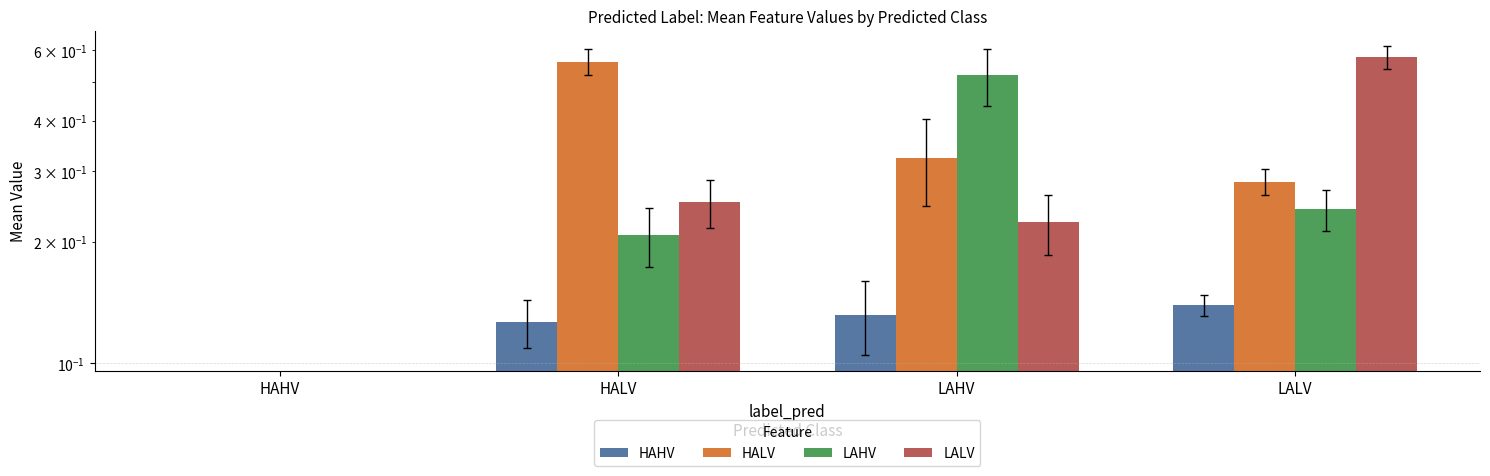

Reading right to left, what are all the values shown in this chart?

HAHV: 0.1	0.1	0.1	0.0
HALV: 0.3	0.3	0.6	0.0
LAHV: 0.2	0.5	0.2	0.0
LALV: 0.6	0.2	0.3	0.0